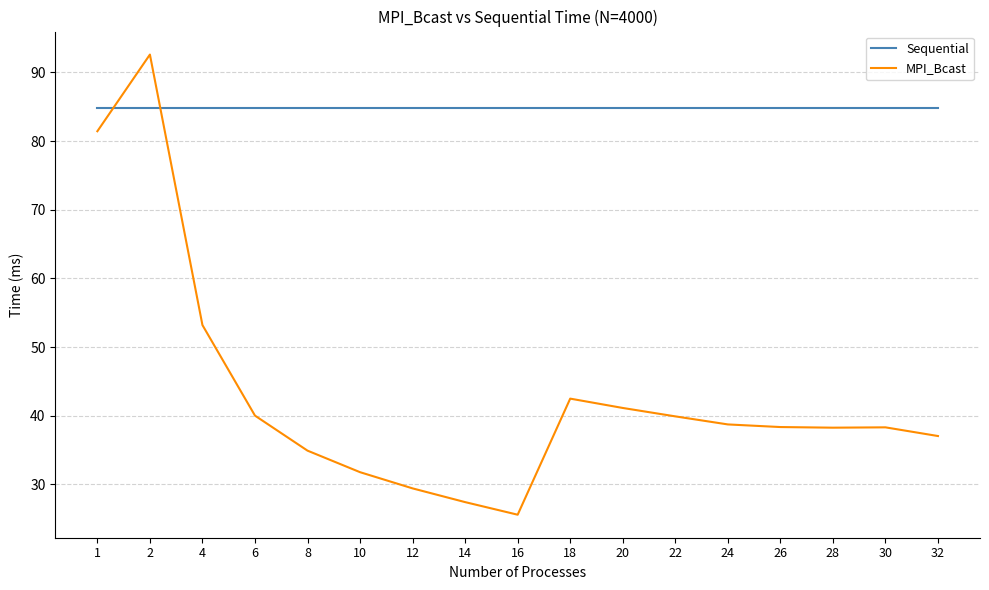

Where do Sequential and MPI_Bcast first cross each other?

1 and 2